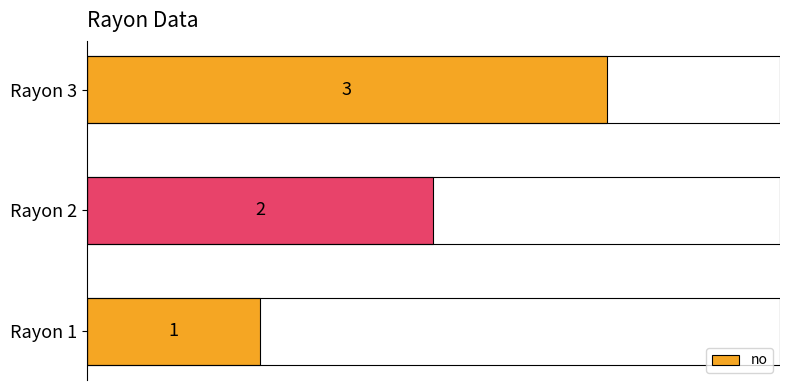

Reading right to left, extract all data points from this chart.

2=3	1=2	0=1